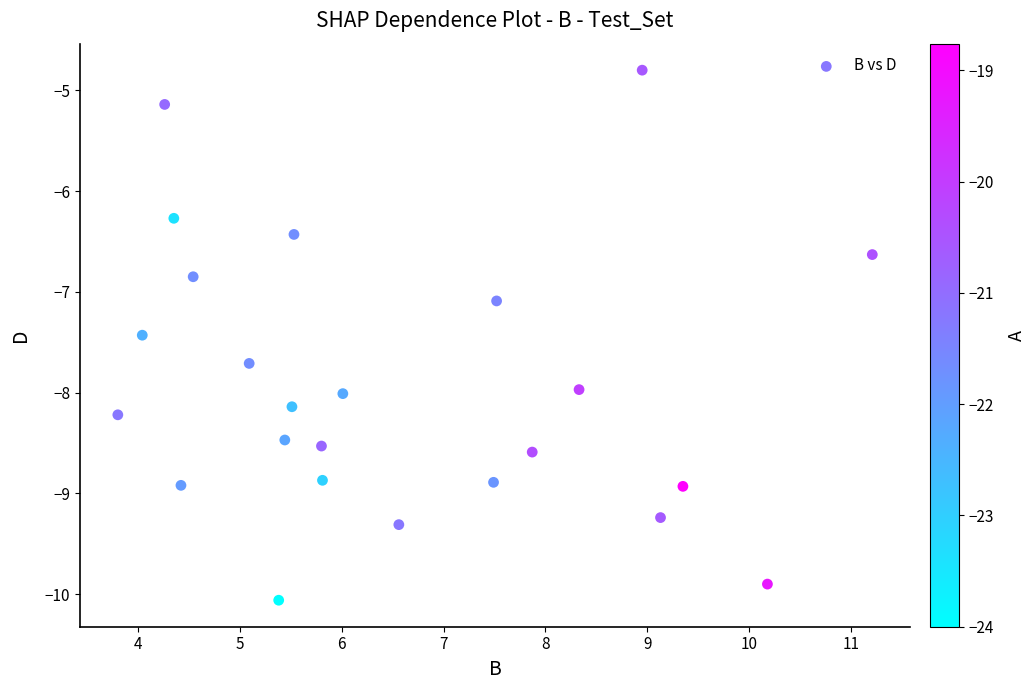

What Y value in the scatter plot is closest to -7?

-7.1